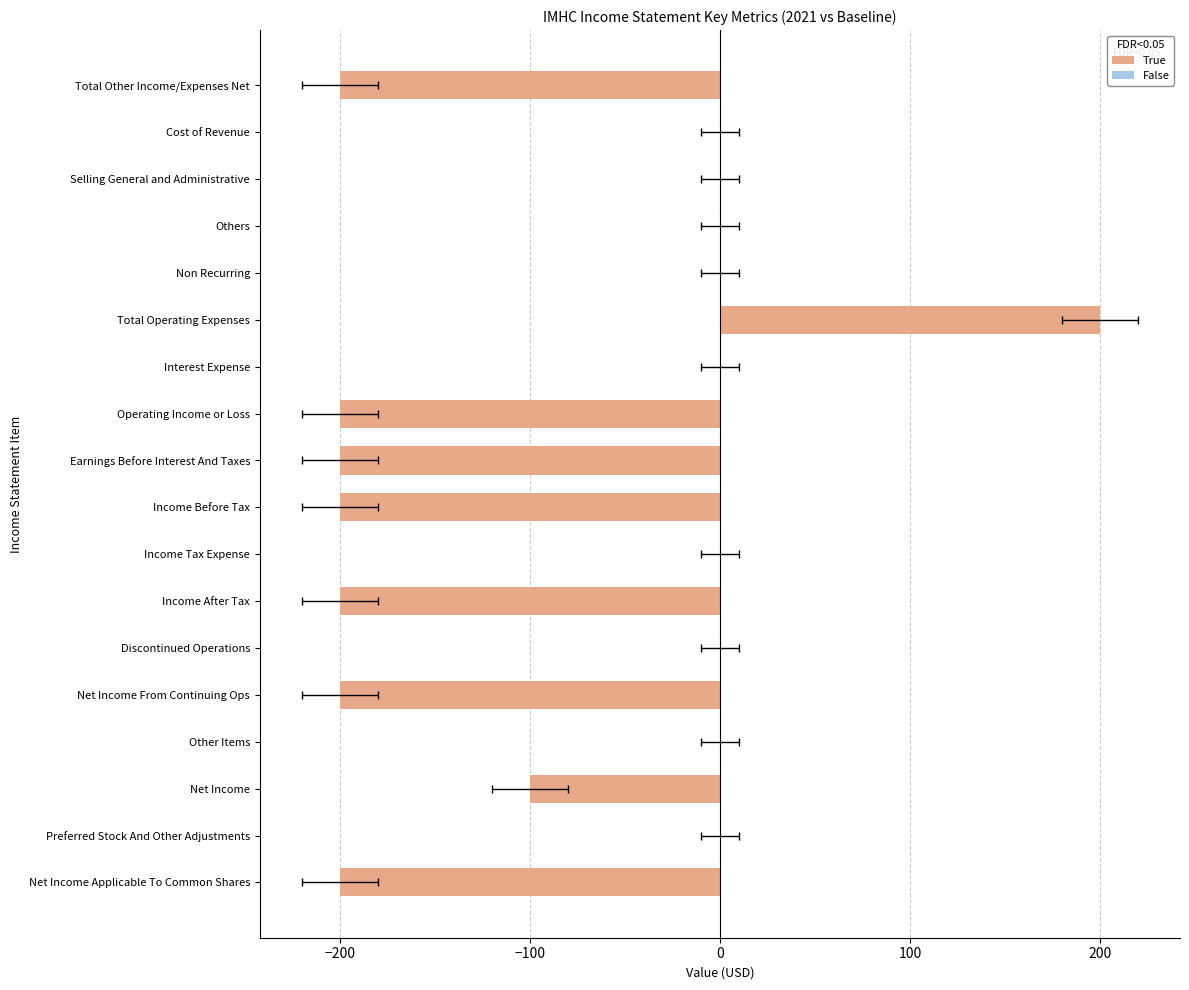

Rank the series at 100 from lowest to highest value.

True, False